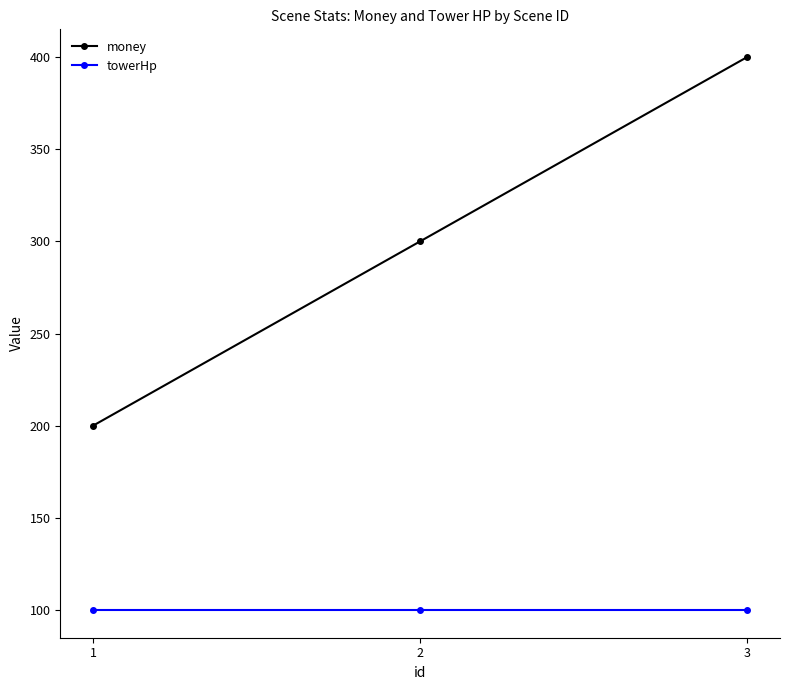

Count the number of categories in the chart.

3